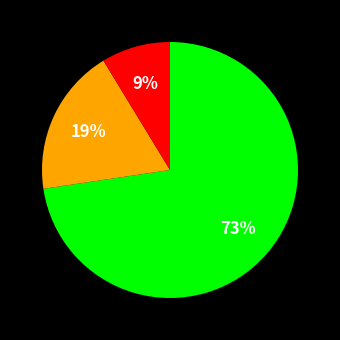

To the nearest percent, what is the average slice percentage?

33%